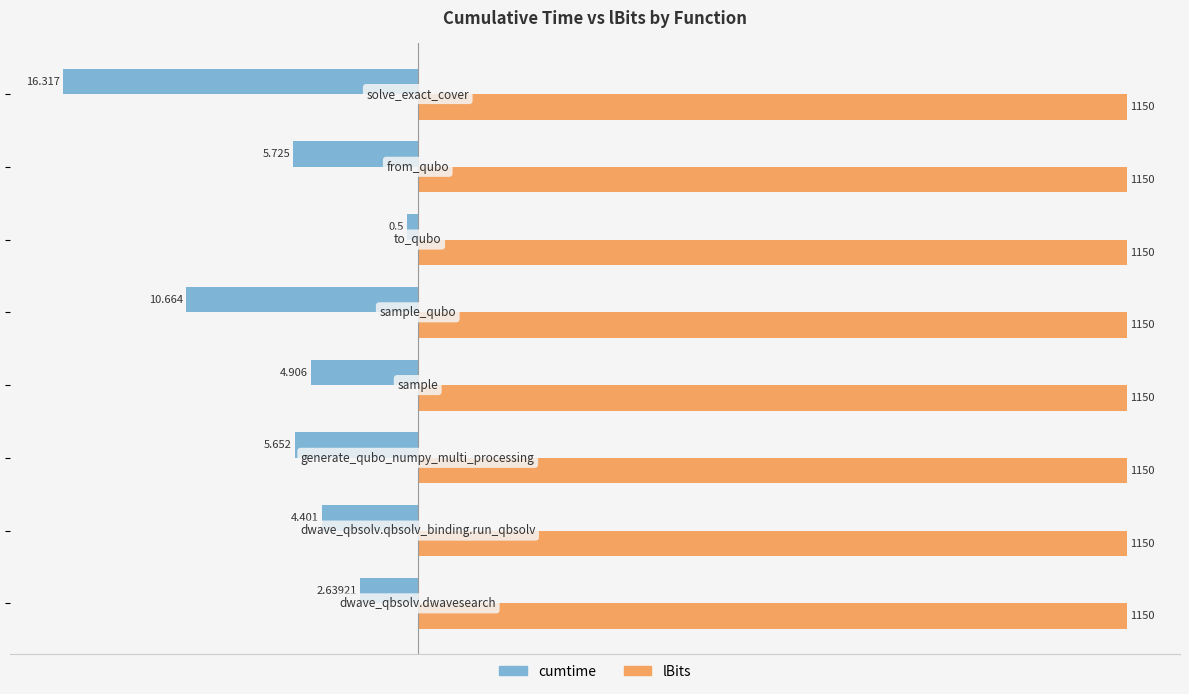

Which series has the largest total across all categories?

lBits